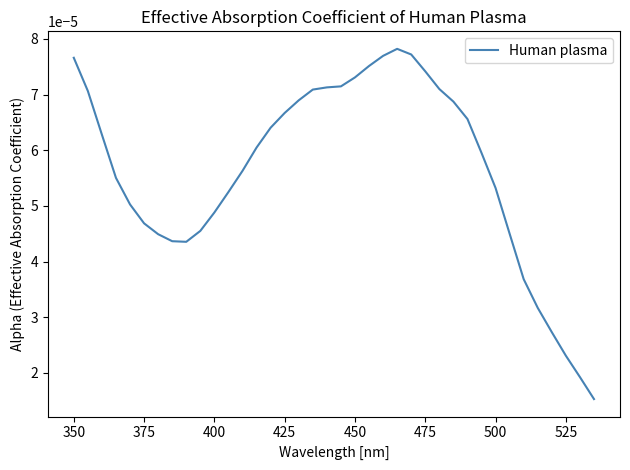

Is this an area chart (filled region under the line)?

No